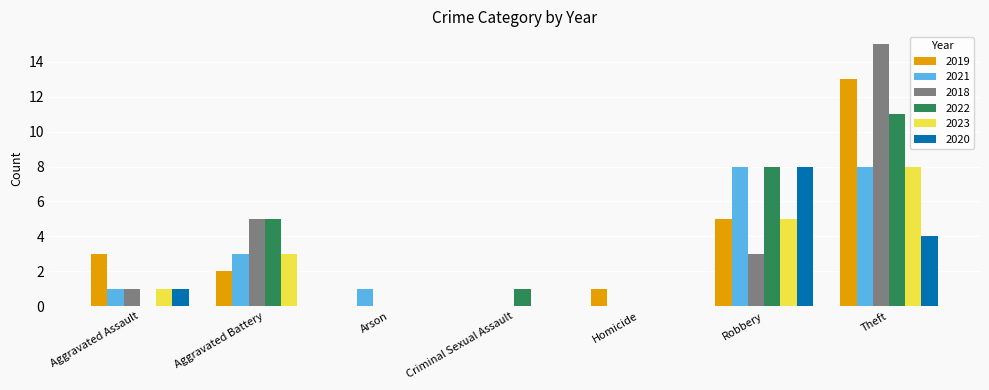

Is it true that 2023 equals 1 at Aggravated Assault?

True